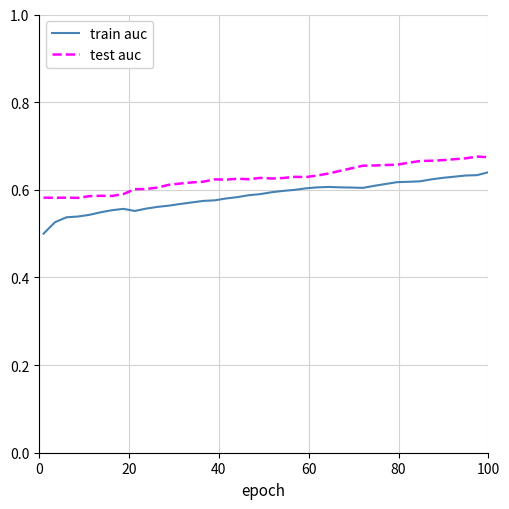

Which series has the widest spread of values?

train auc